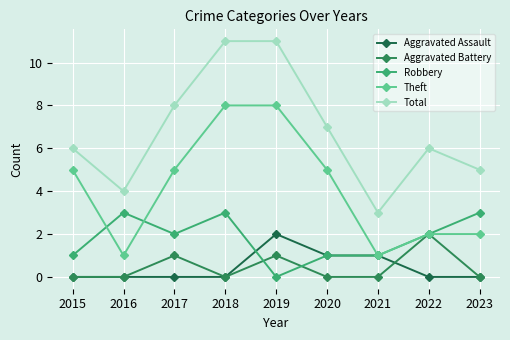

What is the value of the Total point at the 2nd from the left?

4